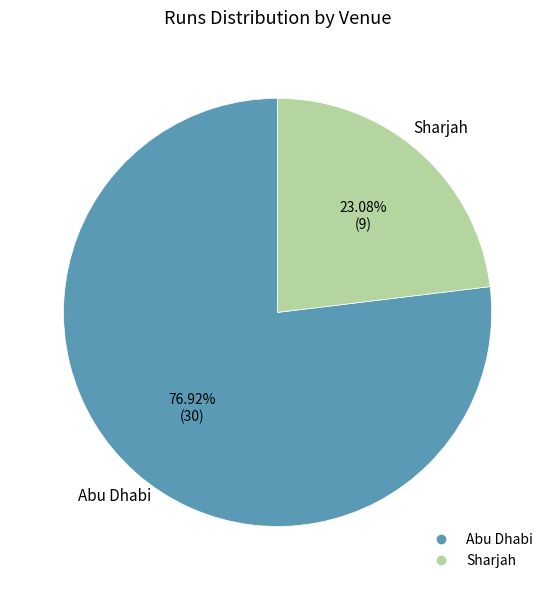

To the nearest percent, what portion does Abu Dhabi represent?

77%